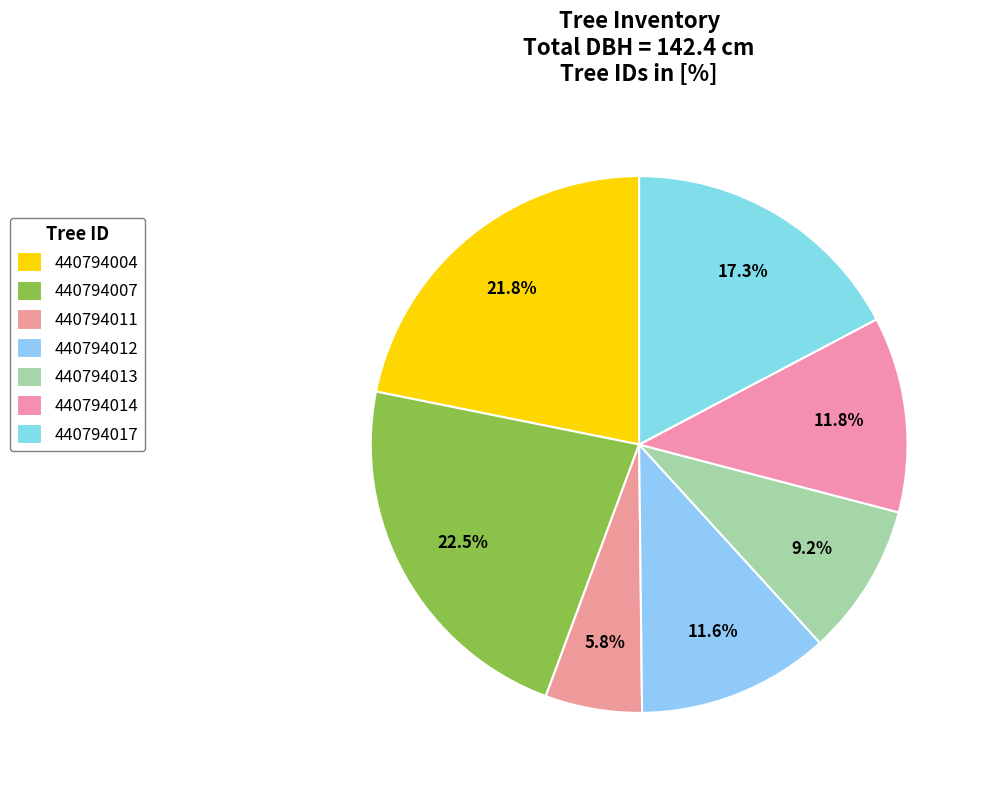

Do 440794013 and 440794007 together represent more than half of the pie?

No